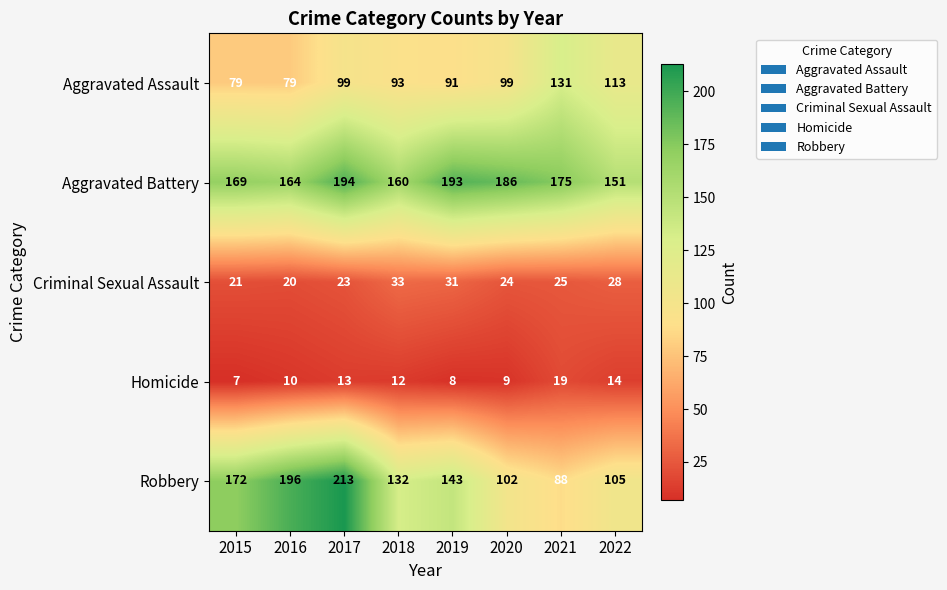

Which series has the largest range (max minus min)?

Robbery